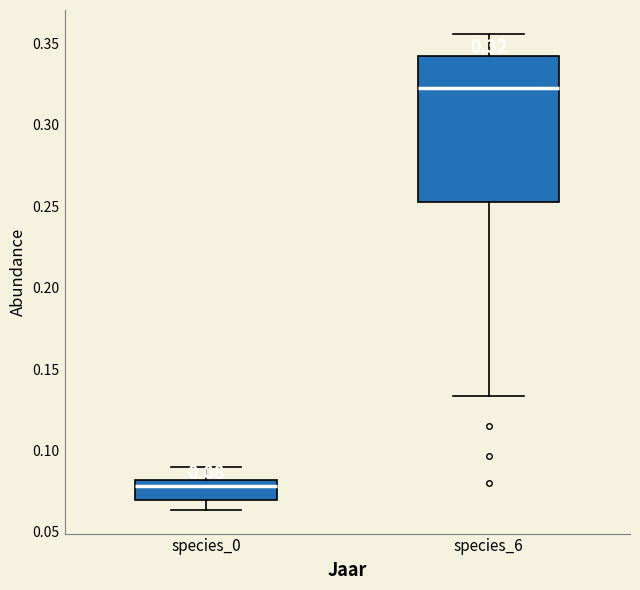

Which box has the lowest median line?

species_0